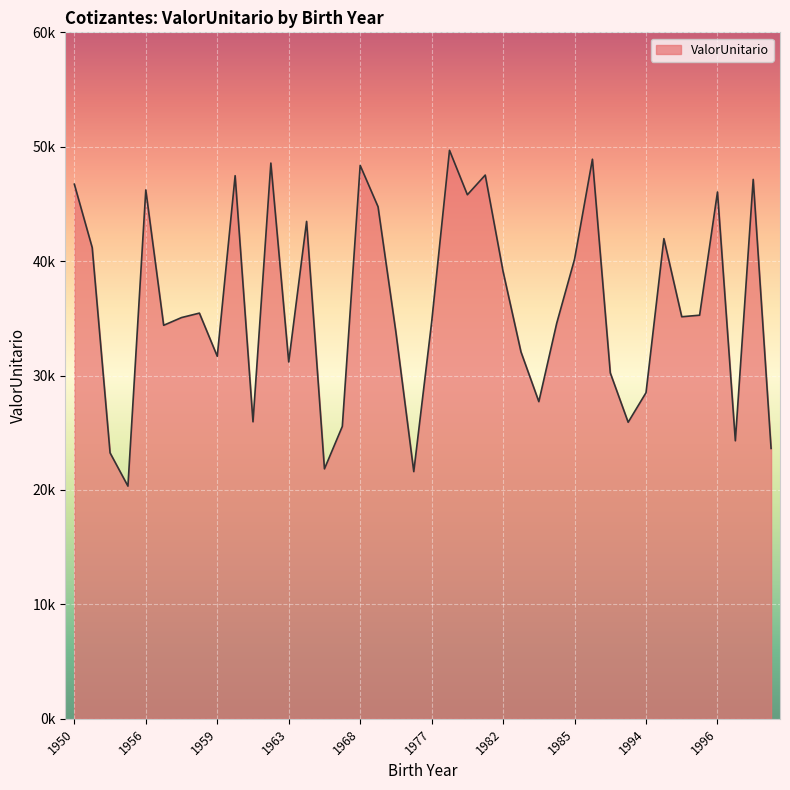

Does the chart display data point markers on the line(s)?

No